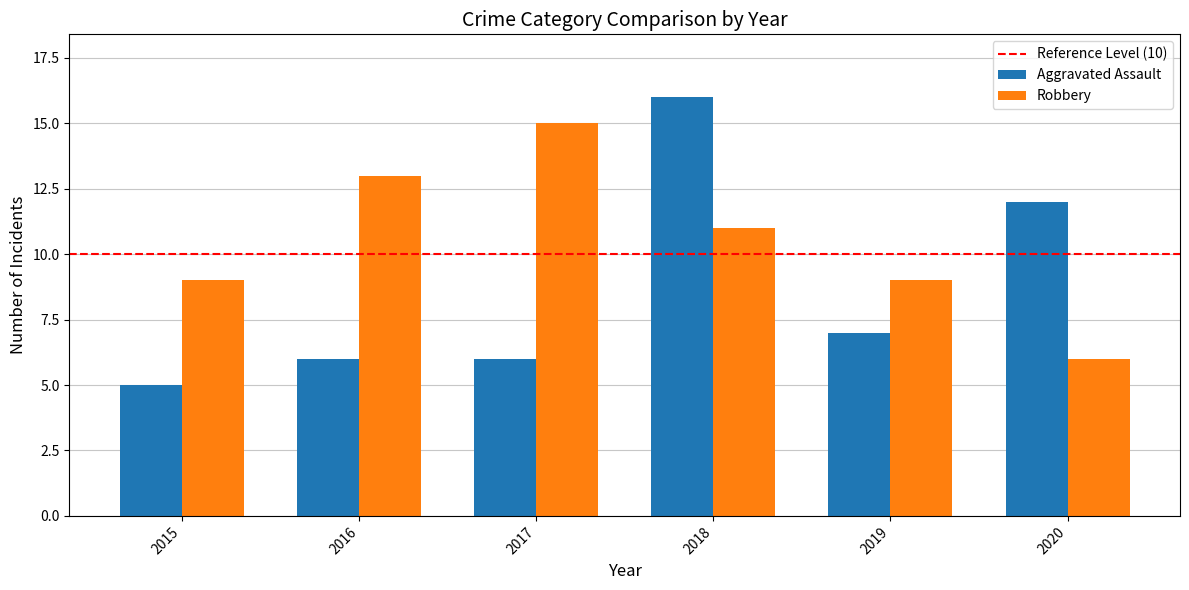

Read the Aggravated Assault value at 2019, to the nearest 5.

5